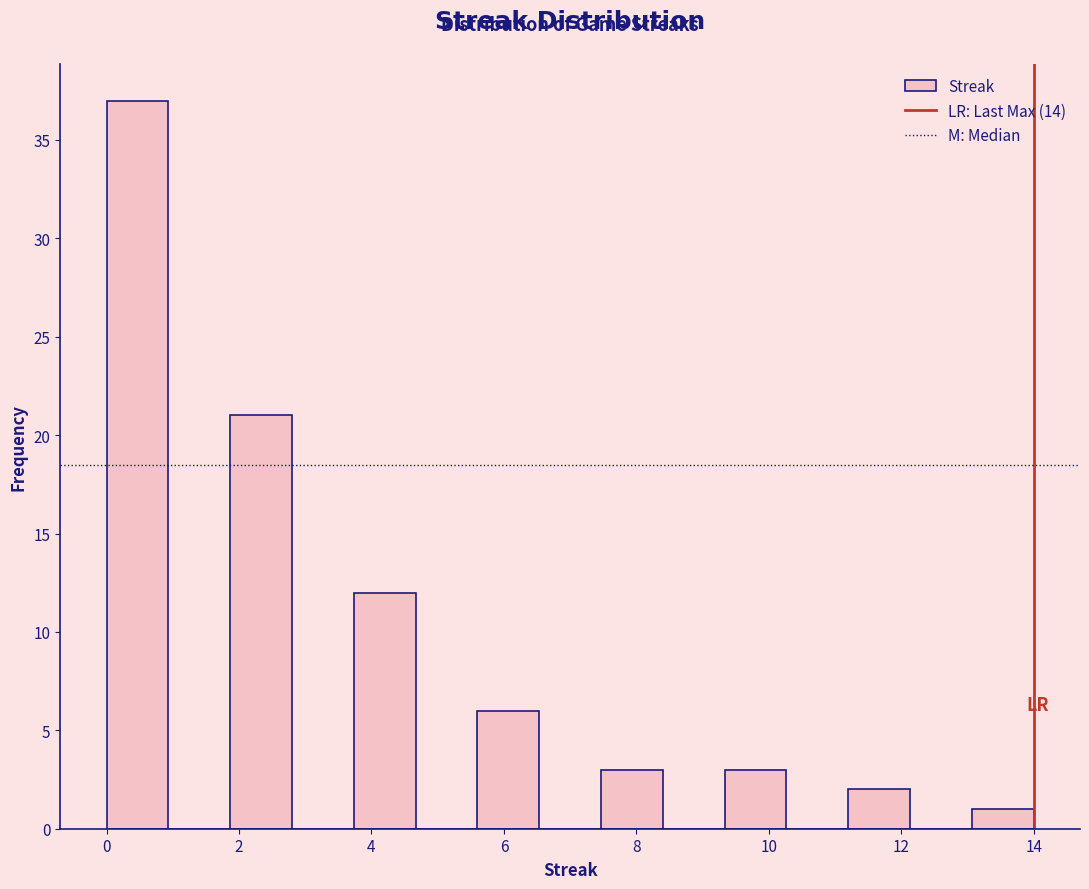

Reading left to right, transcribe this chart: for each bar, give the range it covers on the x-axis and its height. Neither the bar edges nor the heights are printed on the chart, so give them approximately, as read against the axes.

0.0 to 1.0: 37
1.0 to 1.8: 0
1.8 to 2.8: 21
2.8 to 3.8: 0
3.8 to 4.6: 12
4.6 to 5.6: 0
5.6 to 6.6: 6
6.6 to 7.4: 0
7.4 to 8.4: 3
8.4 to 9.4: 0
9.4 to 10.2: 3
10.2 to 11.2: 0
11.2 to 12.2: 2
12.2 to 13.0: 0
13.0 to 14.0: 1